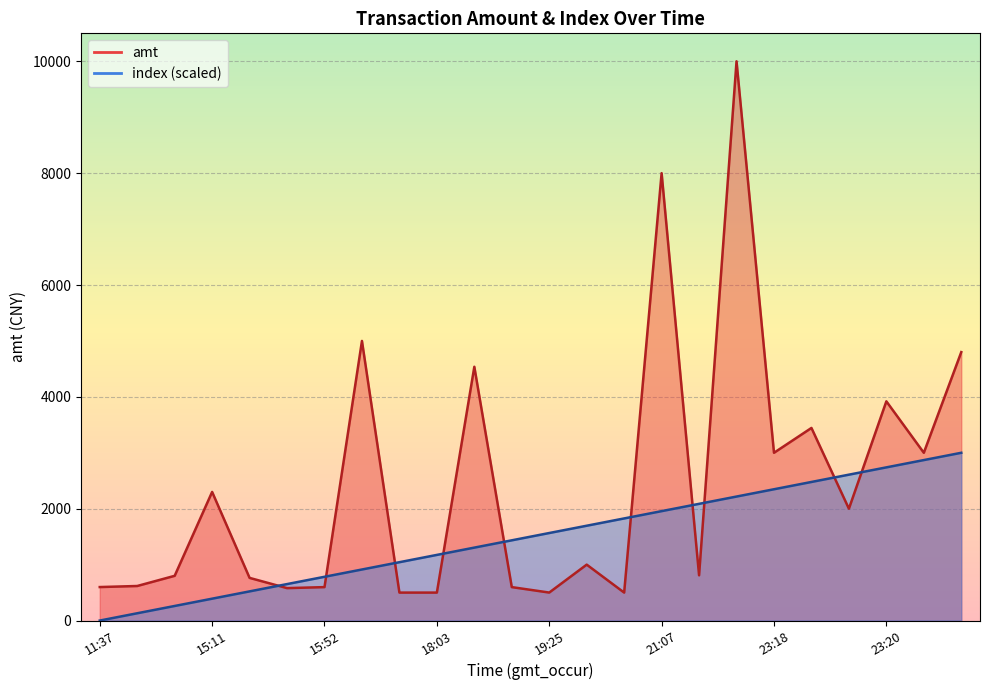

Reading left to right, what are all the values shown in this chart?

amt: 599.0	618.0	800.0	2300.0	763.0	580.0	598.0	5000.0	500.0	500.0	4538.0	598.0	500.5	1000.0	500.0	8000.0	809.0	10000.0	3000.0	3444.0	2000.0	3920.0	3000.0	4800.0
index: 0.0	130.4	260.9	391.3	521.7	652.2	782.6	913.0	1043.5	1173.9	1304.3	1434.8	1565.2	1695.7	1826.1	1956.5	2087.0	2217.4	2347.8	2478.3	2608.7	2739.1	2869.6	3000.0